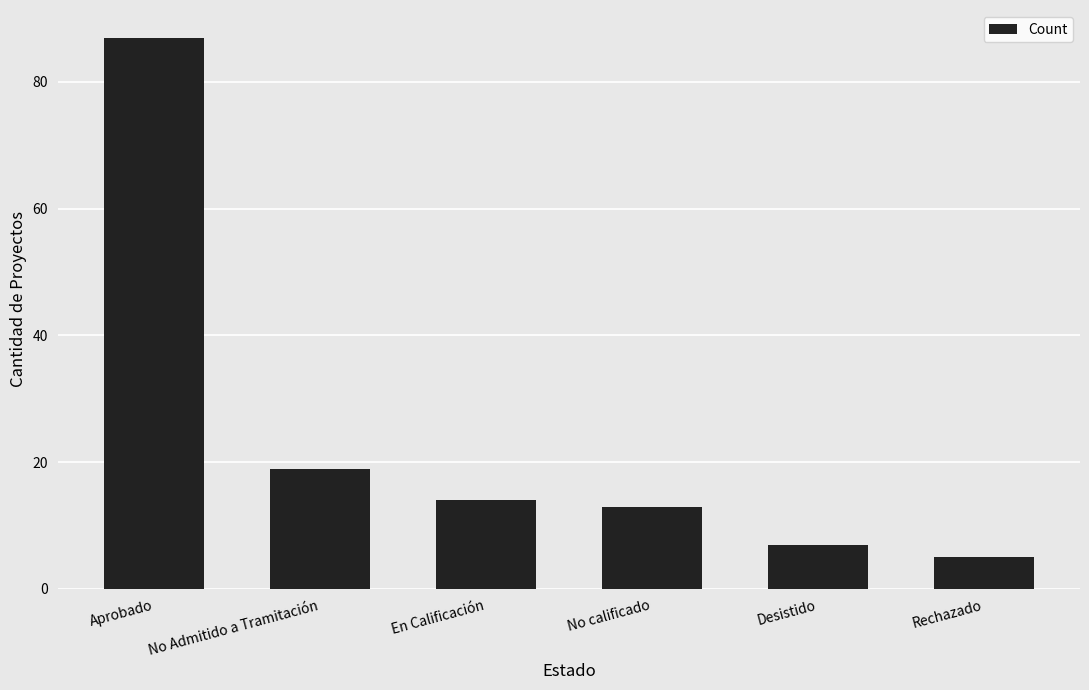

How many distinct data groups are displayed?

1